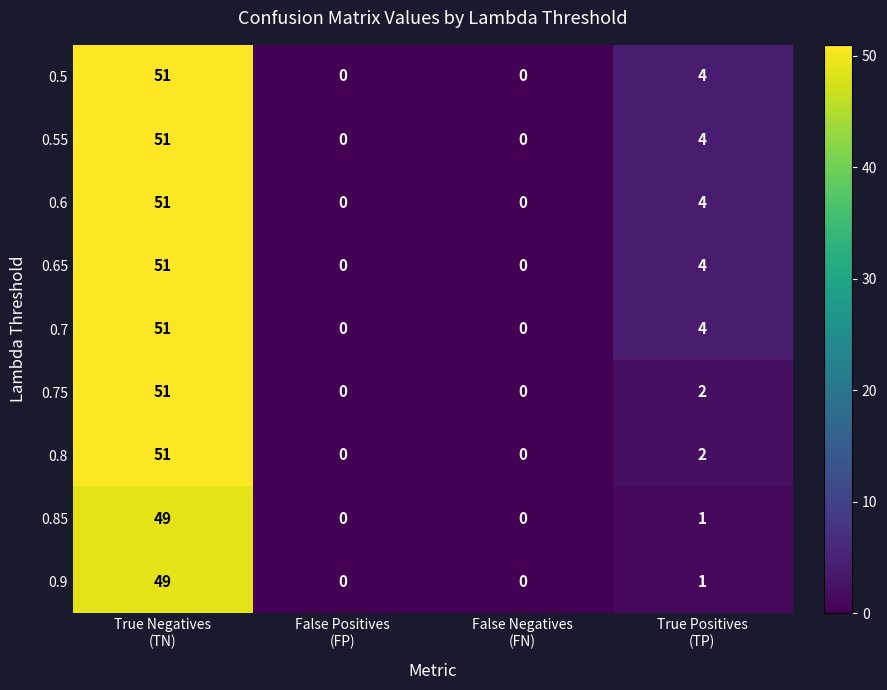

How many data points in 0.5 are less than 4?

2